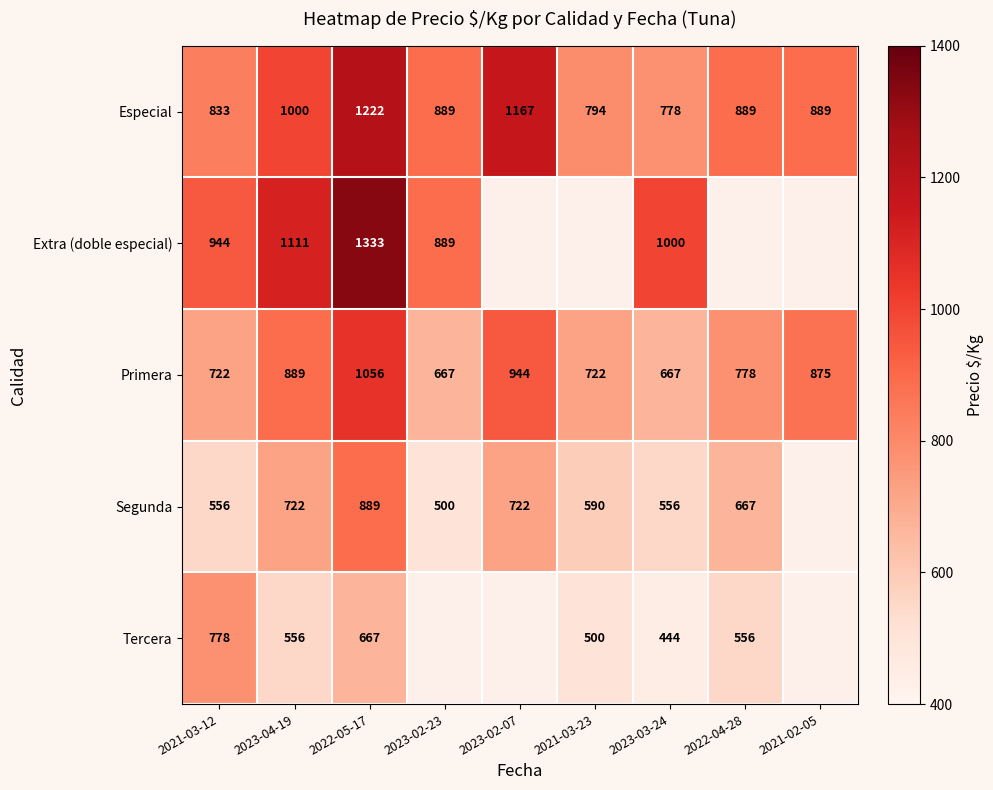

What is the spread (max minus min) of values at 2021-02-05?

14.0